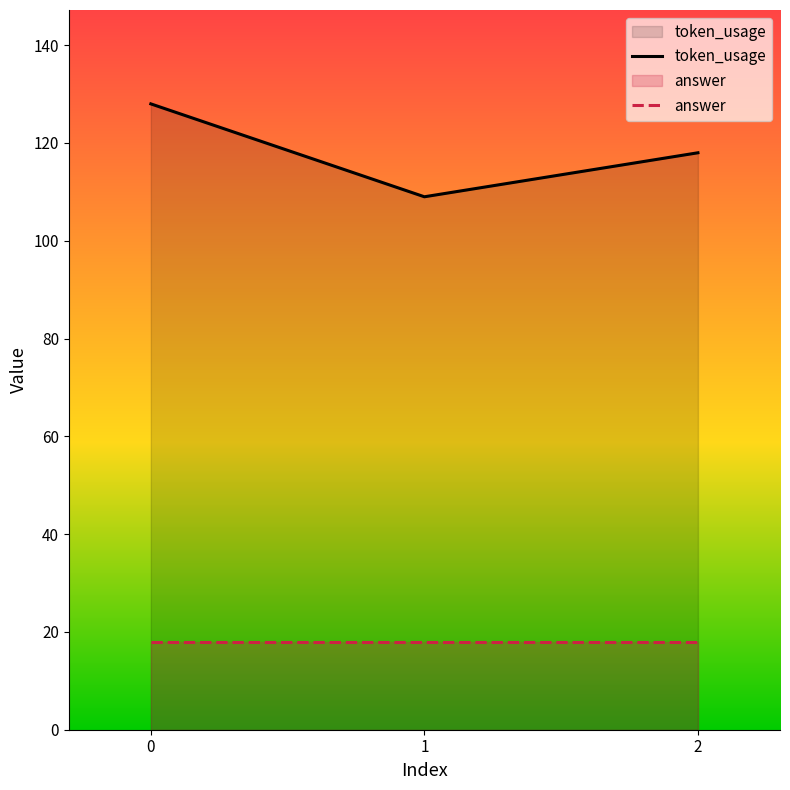

Is it true that answer equals 18 at 1?

True